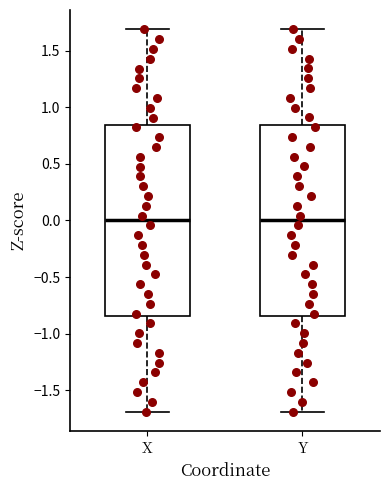

Where does the upper whisker of the box for Y end on the y-axis? The values are not printed on the chart, so give them approximately, as read against the axis.

1.70